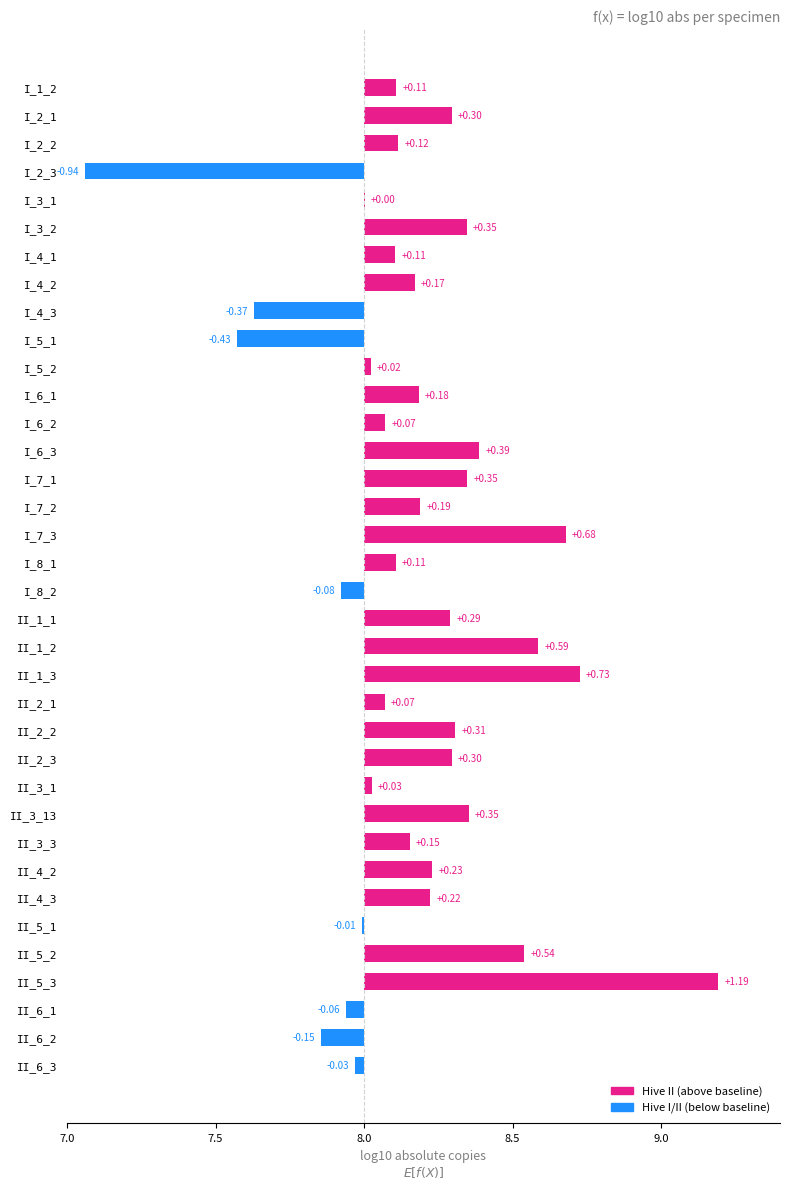

Between II_6_2 and I_7_2, which is larger?

I_7_2